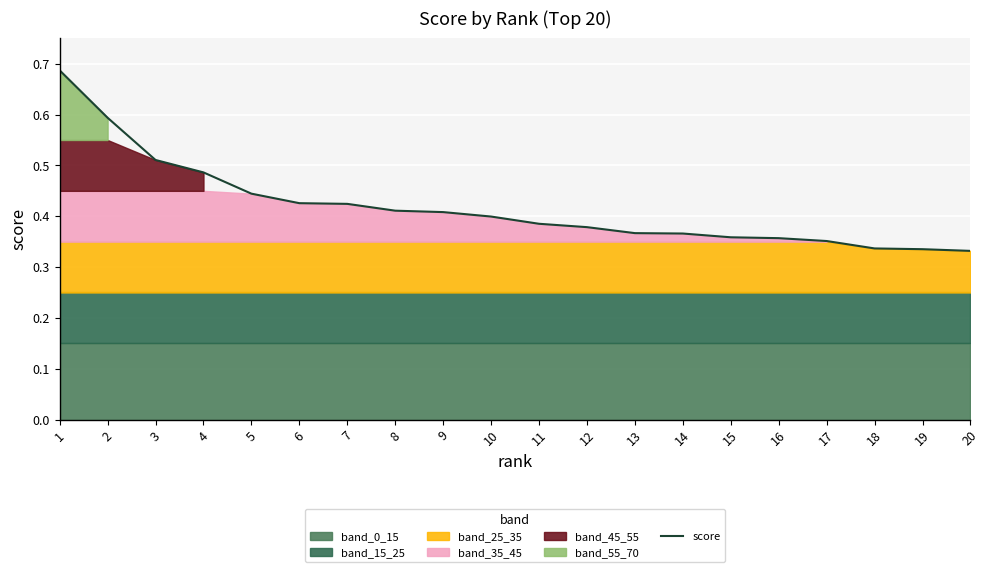

How many lines are shown in the chart?

1